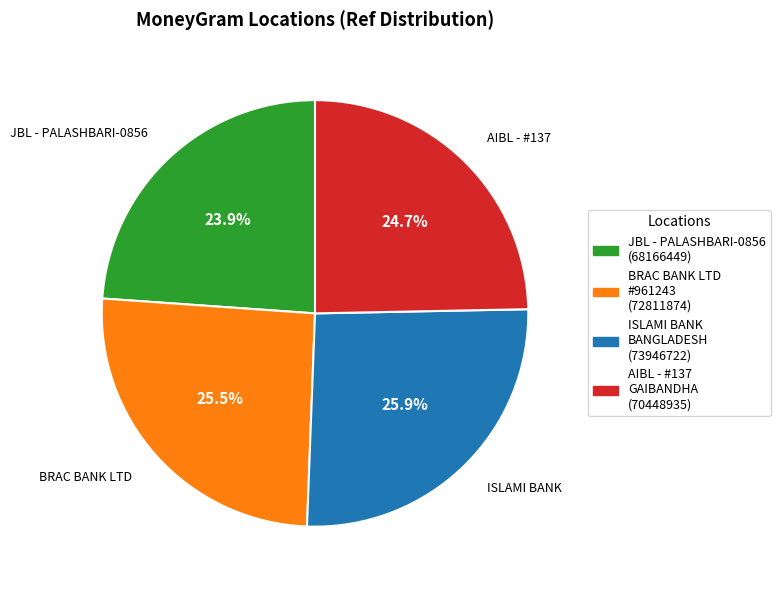

Is there any slice that represents more than half of the pie?

No